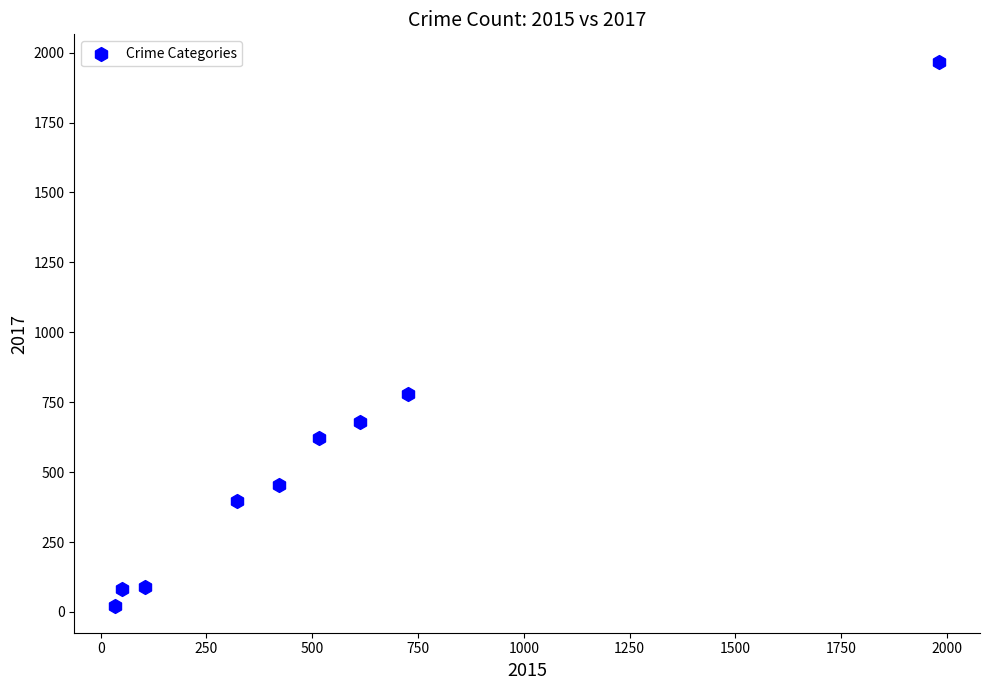

What is the average Y value?

566